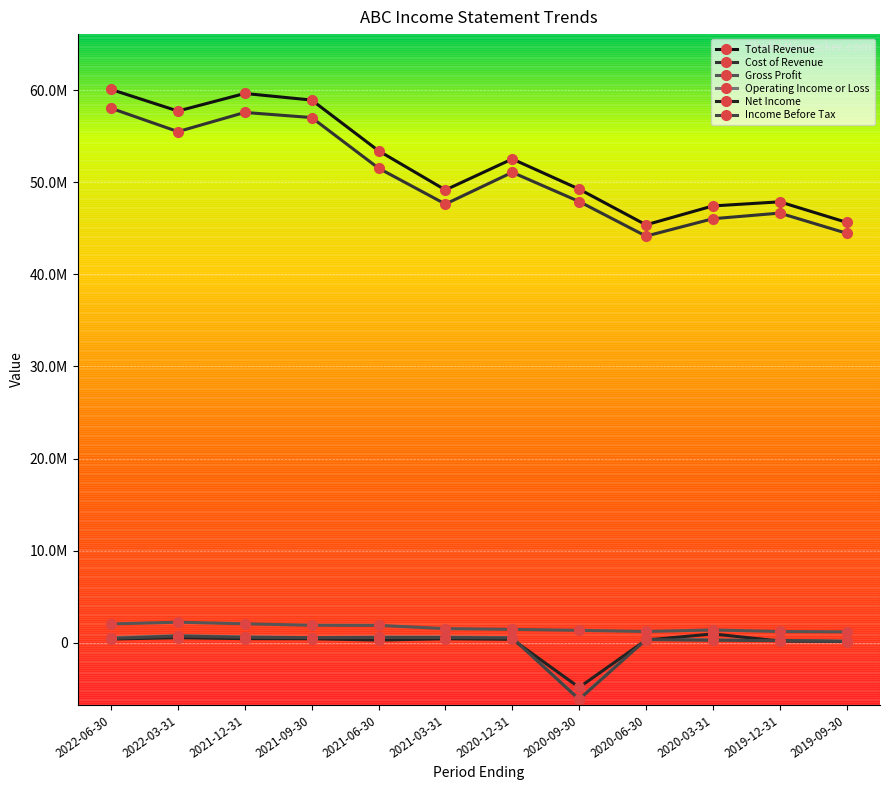

Is this an area chart (filled region under the line)?

No